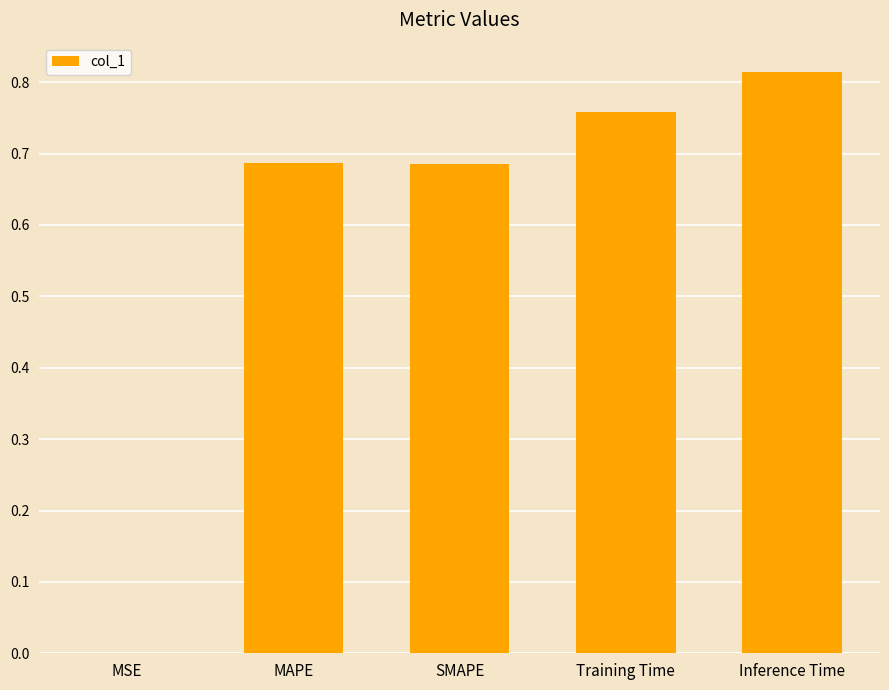

The value at MSE is 0.0. True or false?

True